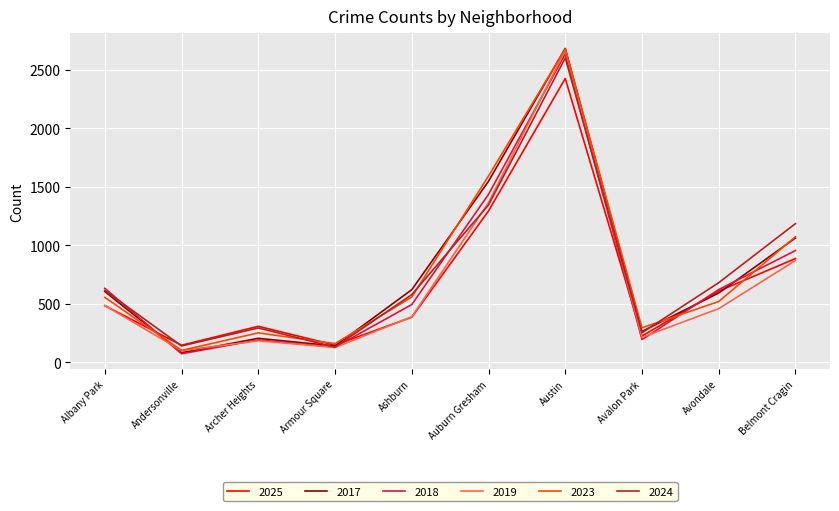

What is the difference between the maximum and minimum values in the 2023 series?

2577